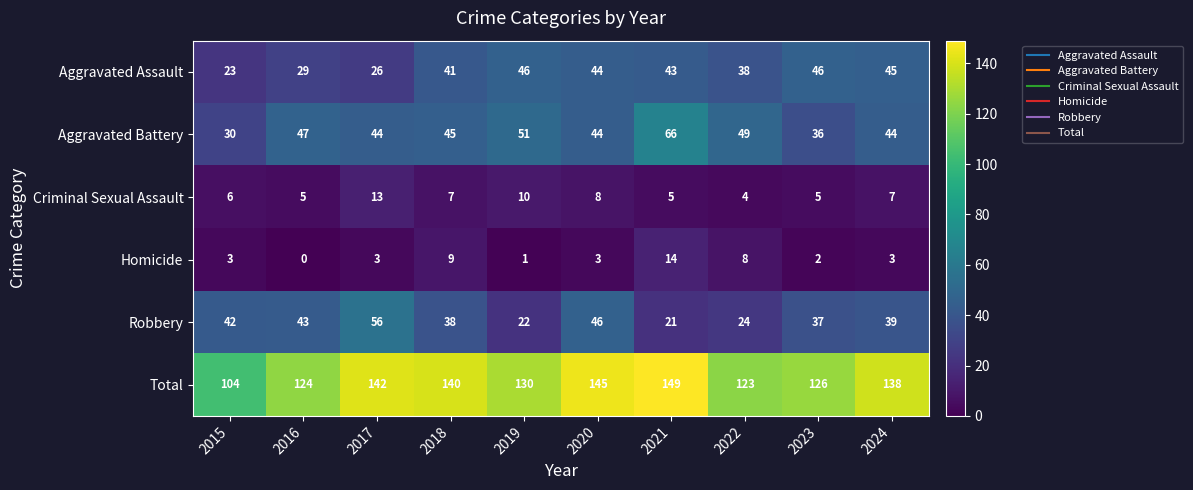

Which category has the lowest value across all series?

2016